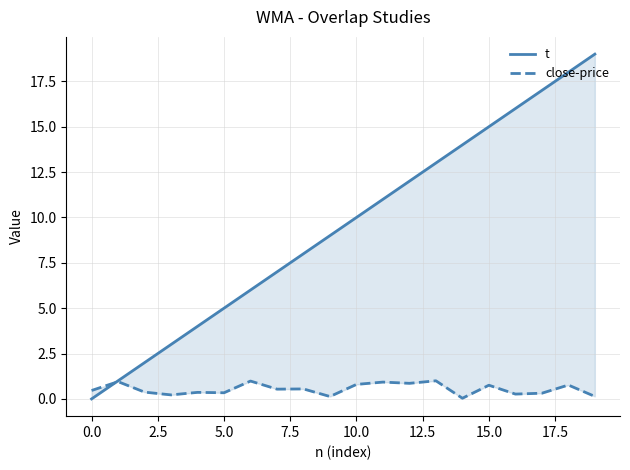

Where is close-price nearest to the value 0?

14